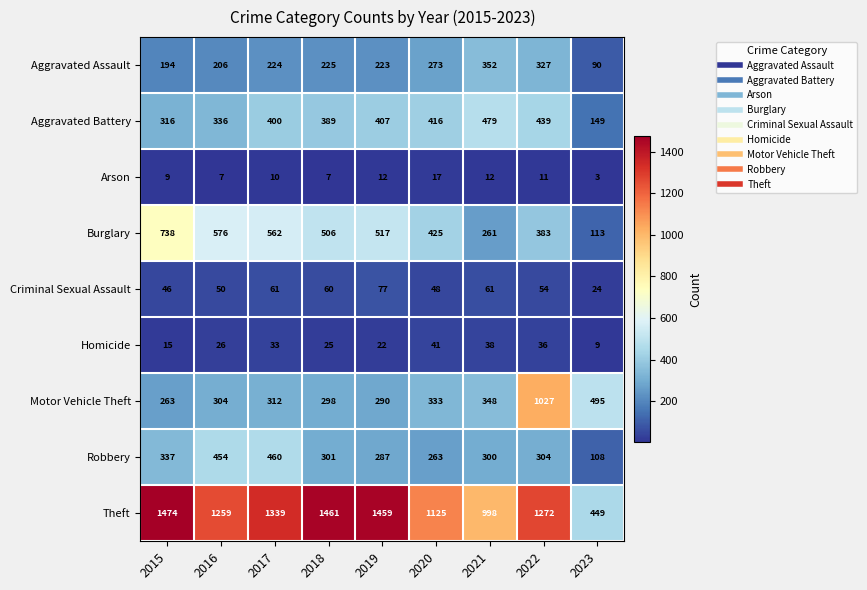

At which category is the sum across all series the highest?

2022